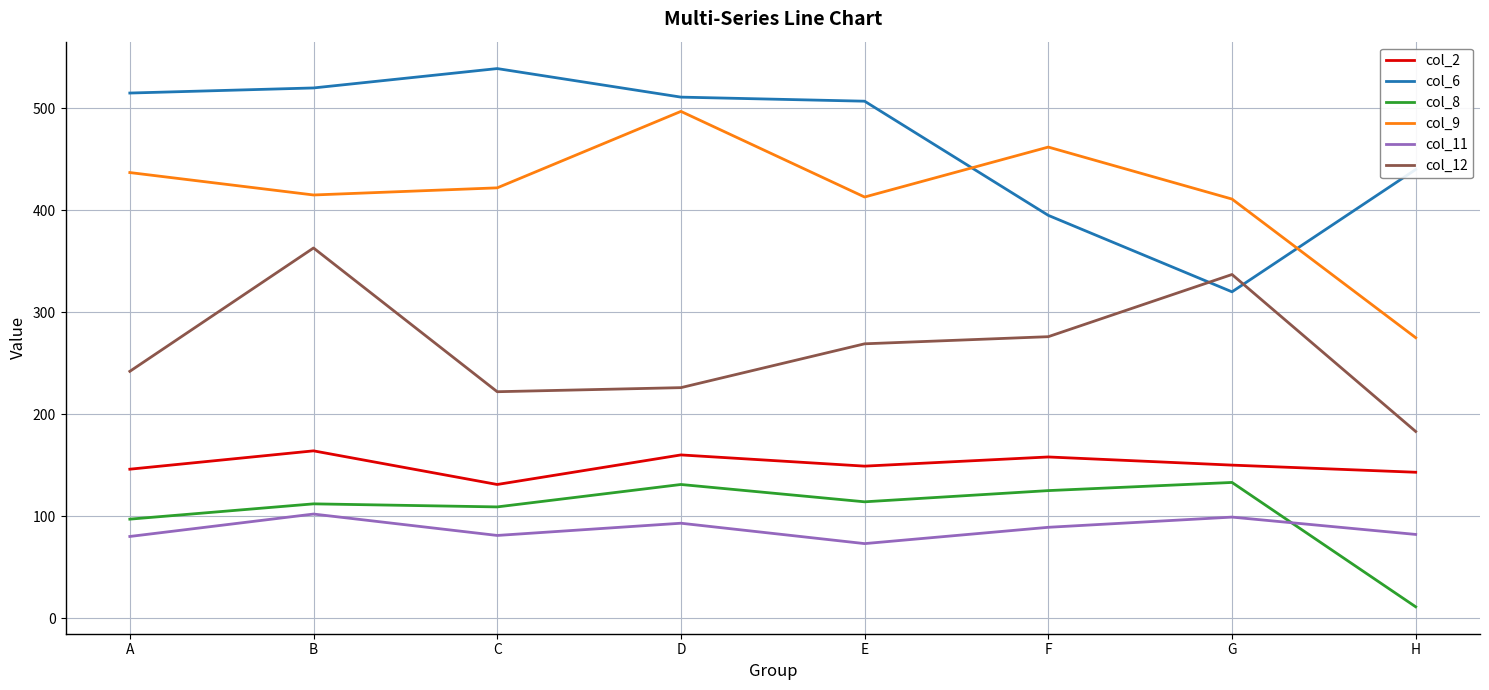

At which label does col_12 first exceed 269?

B